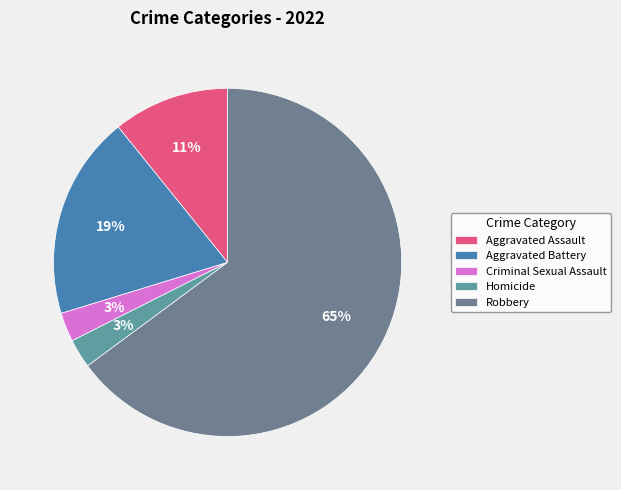

What percentage is the Aggravated Battery slice, to the nearest percent?

19%